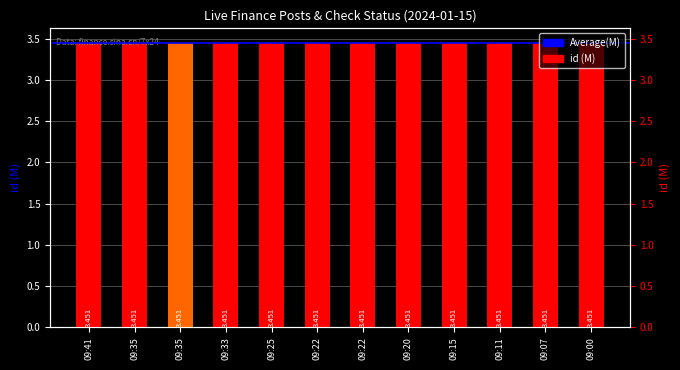

List the labels in order of value, smallest first.

09:00, 09:07, 09:11, 09:15, 09:20, 09:22, 09:22, 09:25, 09:33, 09:35, 09:35, 09:41